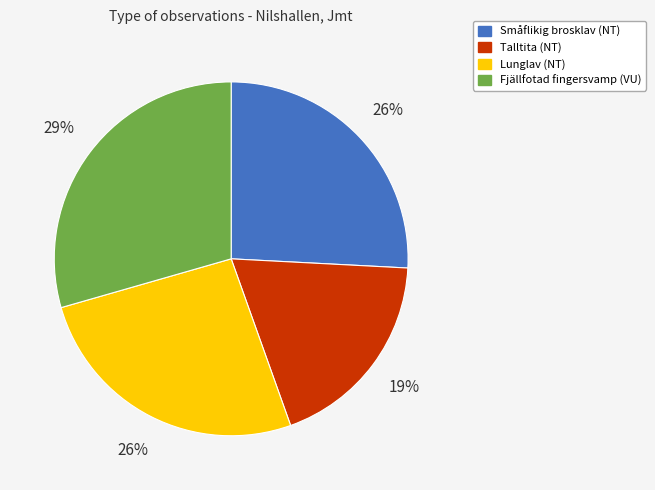

True or false: Talltita (NT) accounts for 19% of the total.

True